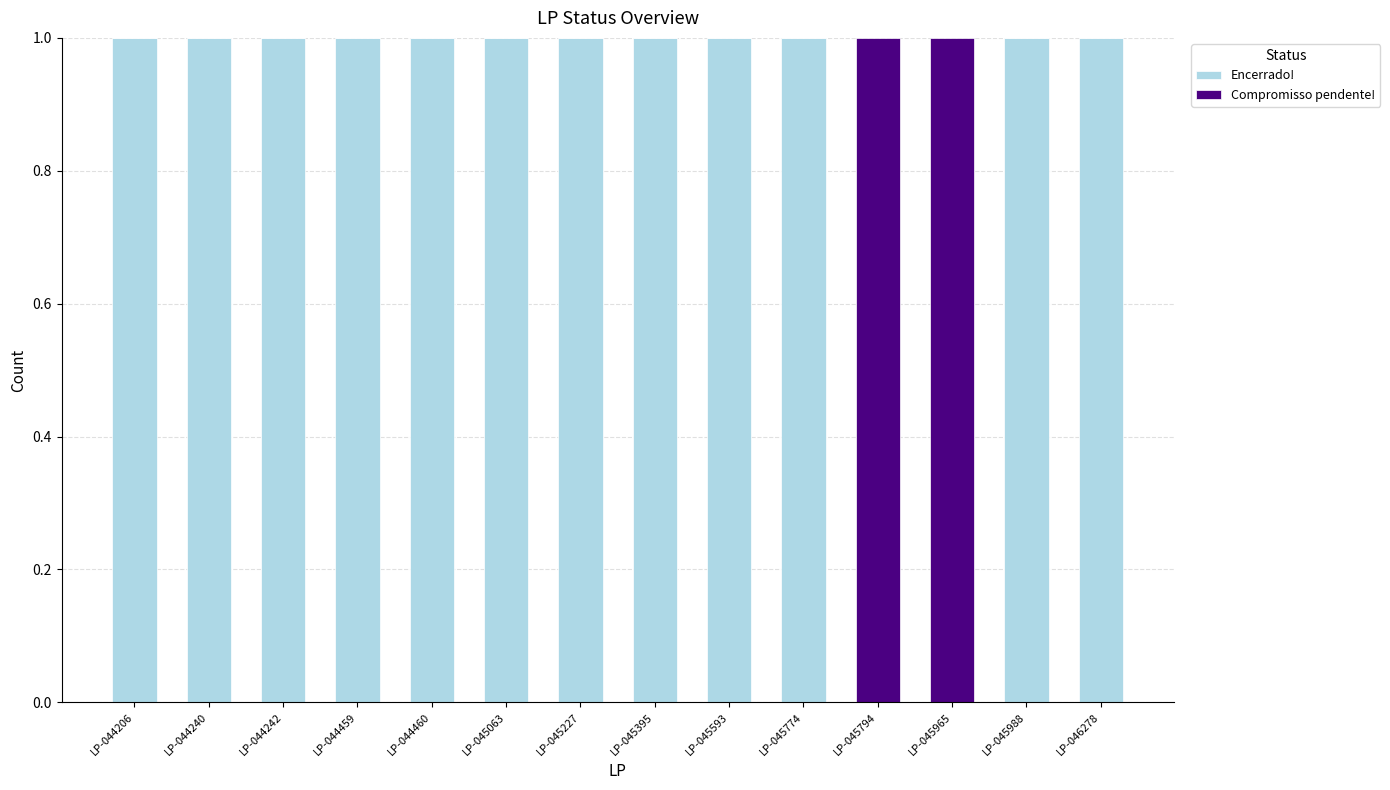

Reading left to right, transcribe the values for Encerrado!.

LP-044206=1	LP-044240=1	LP-044242=1	LP-044459=1	LP-044460=1	LP-045063=1	LP-045227=1	LP-045395=1	LP-045593=1	LP-045774=1	LP-045794=0	LP-045965=0	LP-045988=1	LP-046278=1